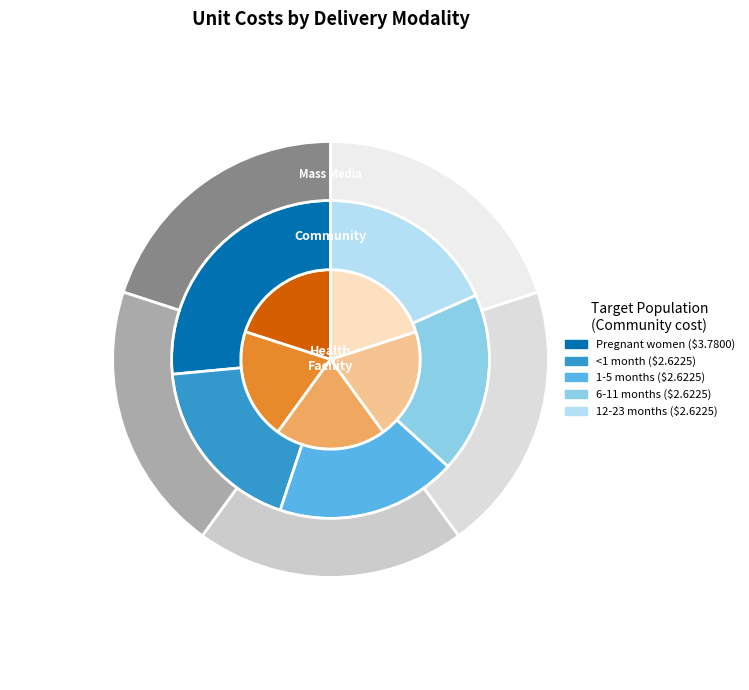

Count the number of slices in the pie.

5